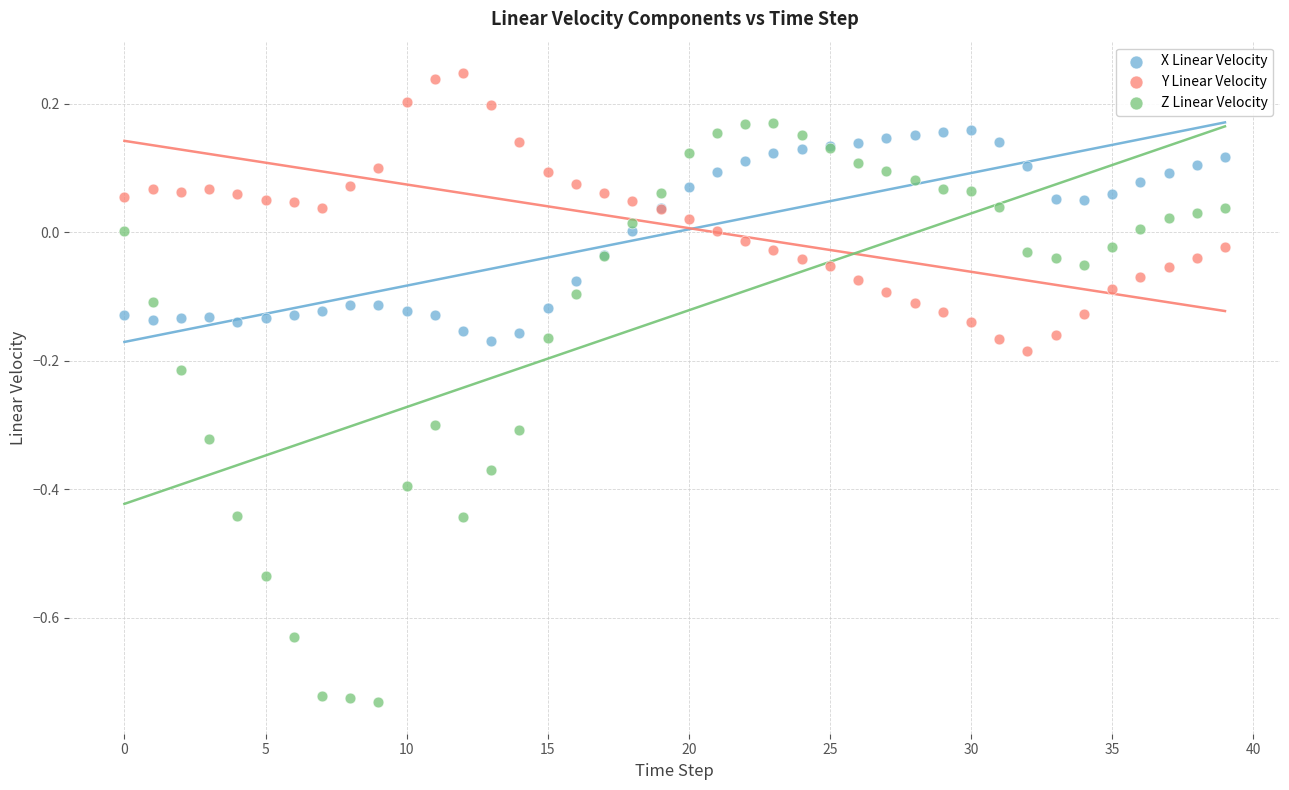

What are all the series names shown in the legend?

X Linear Velocity, Y Linear Velocity, Z Linear Velocity